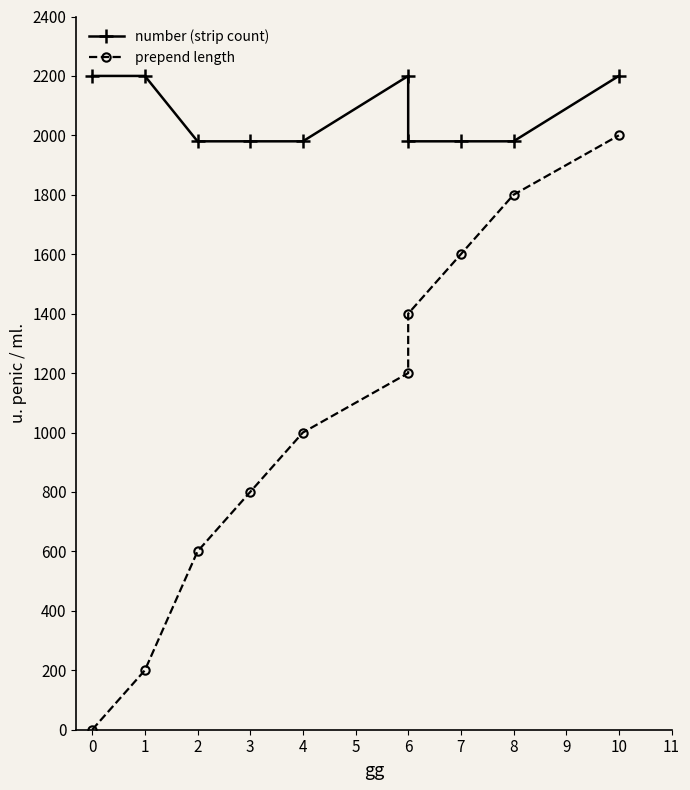

True or false: prepend length and number (strip count) cross at least once.

False